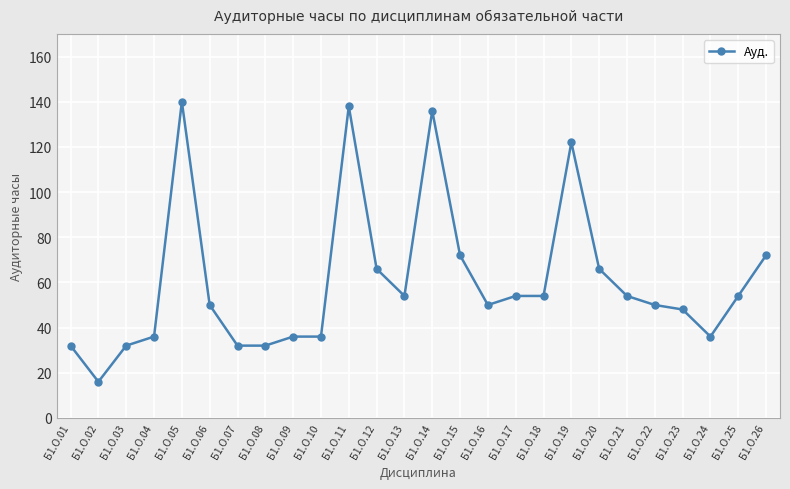

Reading right to left, transcribe all the data shown in this chart.

Б1.О.26=72	Б1.О.25=54	Б1.О.24=36	Б1.О.23=48	Б1.О.22=50	Б1.О.21=54	Б1.О.20=66	Б1.О.19=122	Б1.О.18=54	Б1.О.17=54	Б1.О.16=50	Б1.О.15=72	Б1.О.14=136	Б1.О.13=54	Б1.О.12=66	Б1.О.11=138	Б1.О.10=36	Б1.О.09=36	Б1.О.08=32	Б1.О.07=32	Б1.О.06=50	Б1.О.05=140	Б1.О.04=36	Б1.О.03=32	Б1.О.02=16	Б1.О.01=32